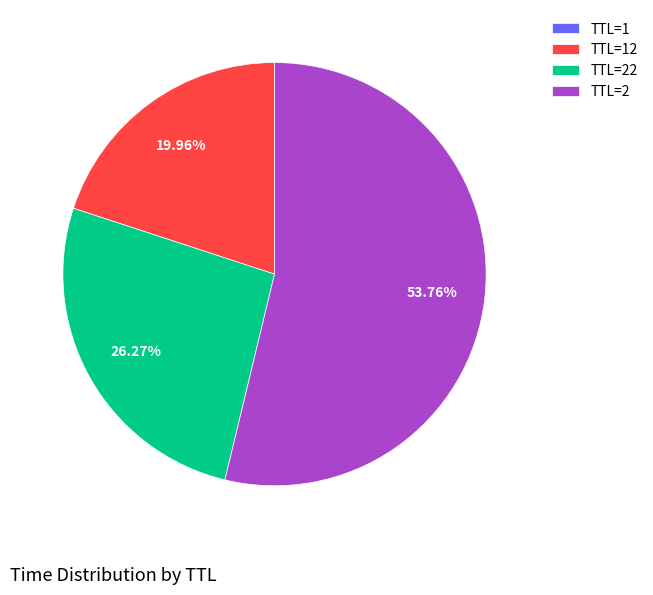

Does any single category account for the majority?

Yes